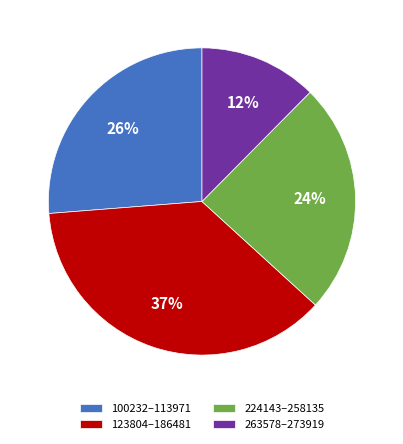

What percentage is the 224143–258135 slice, to the nearest percent?

24%